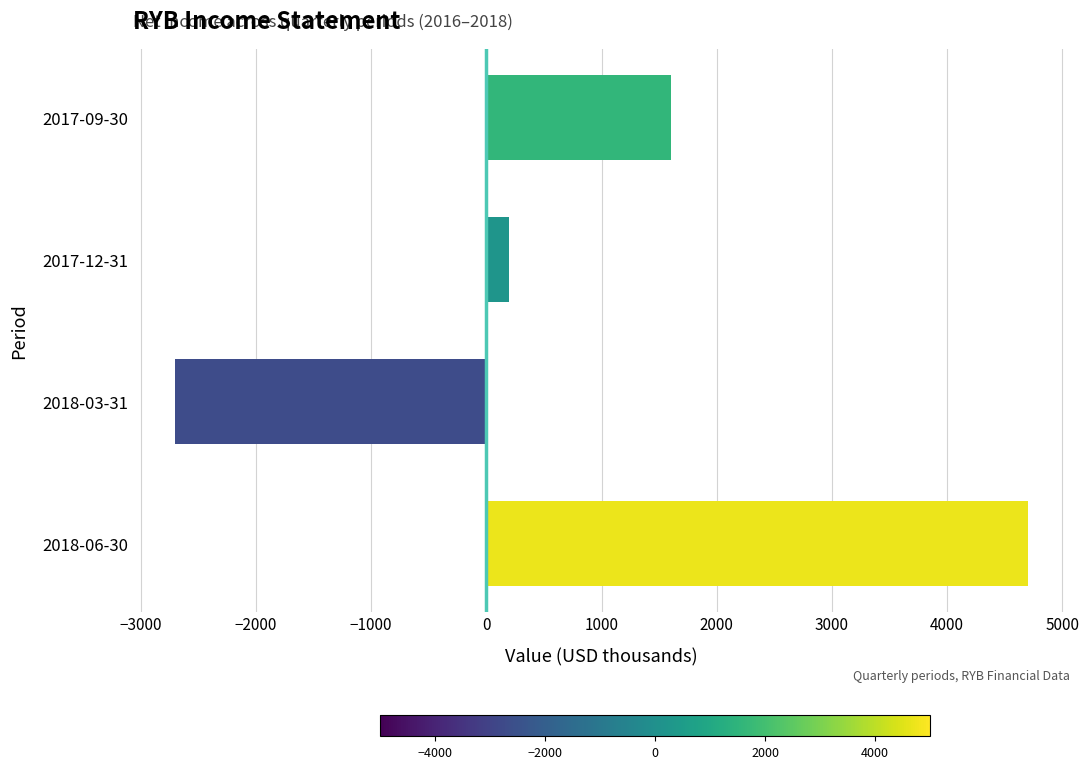

What is the minimum value shown in the chart?

-2700